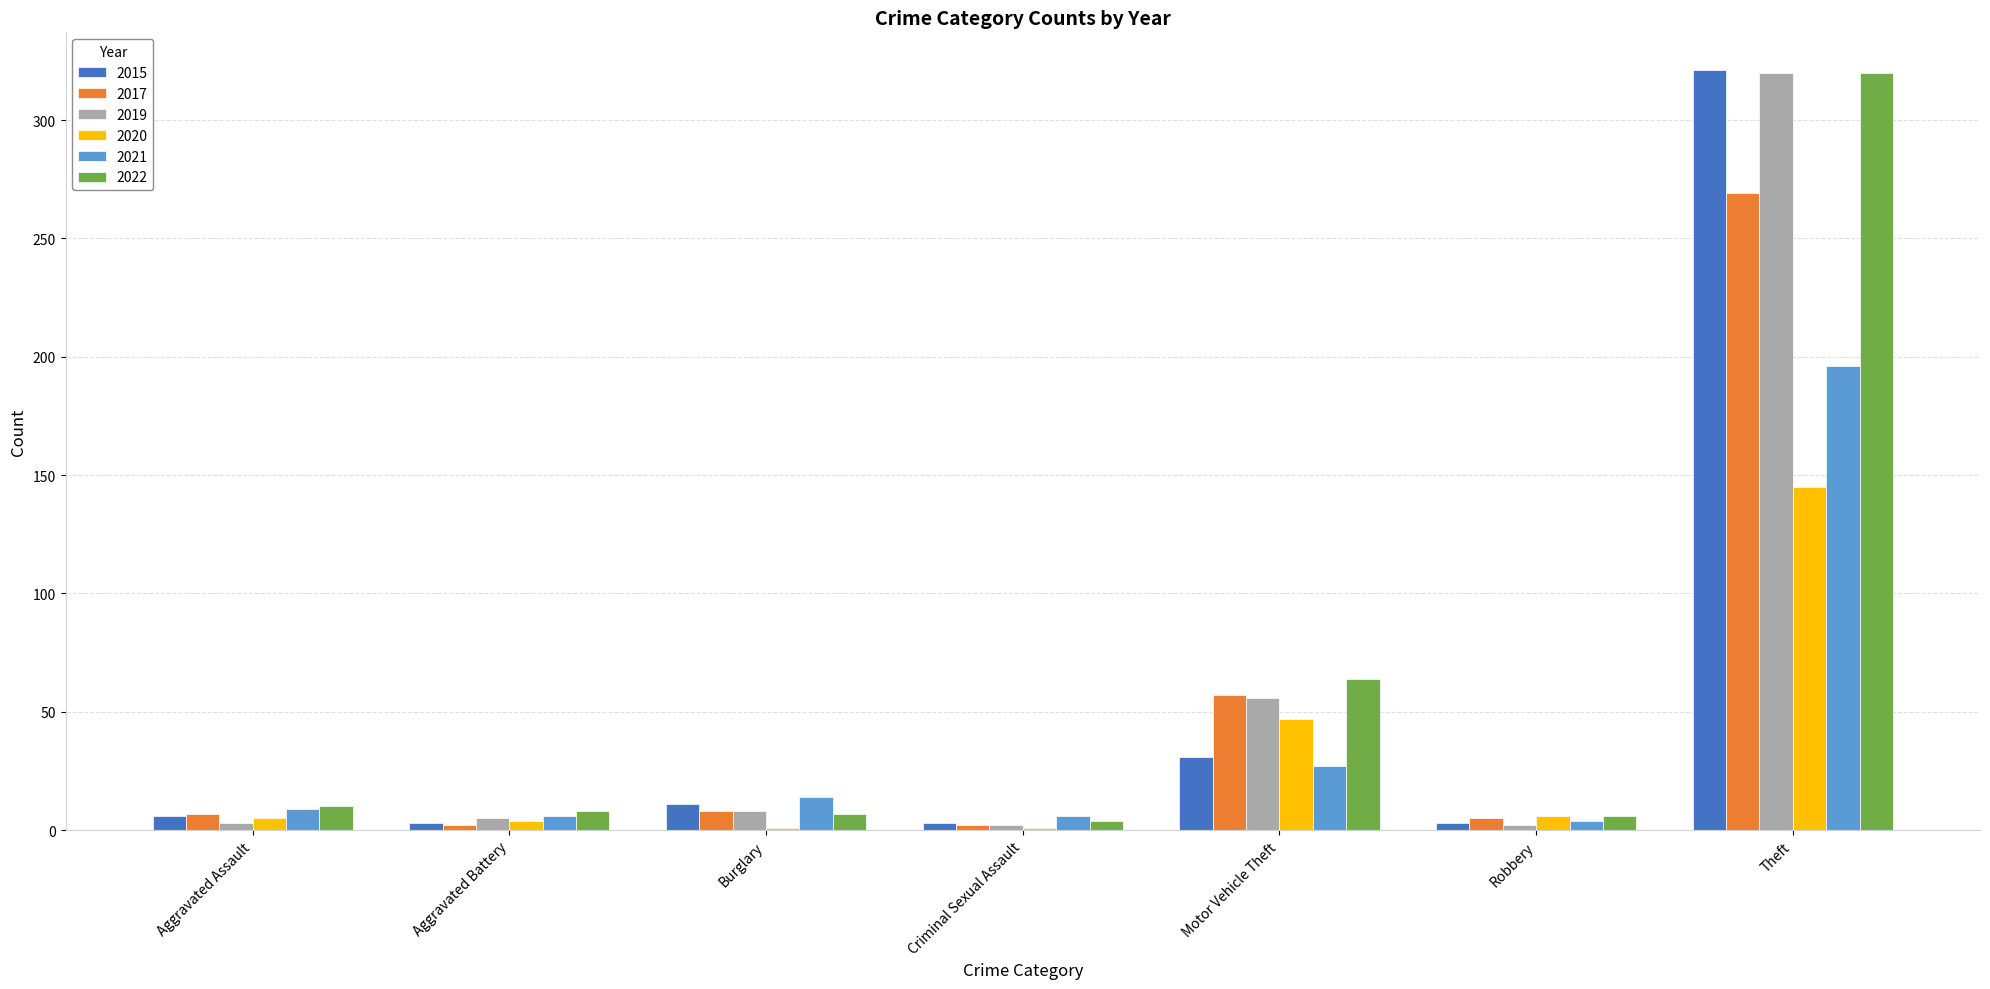

What is the maximum value for 2022?

320